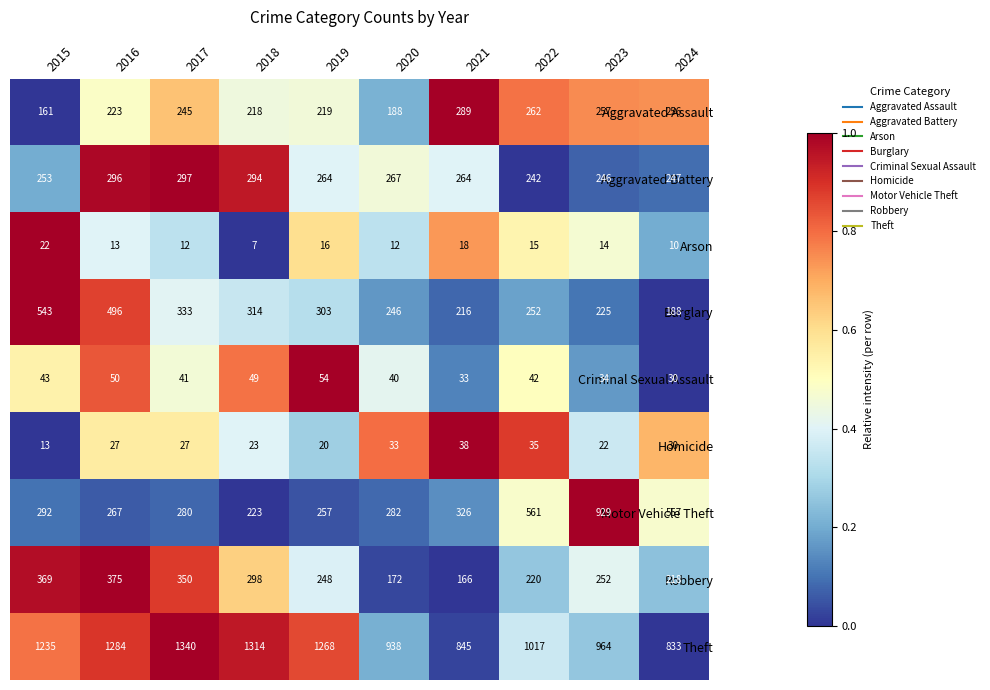

What is the total value across all series at 2019?

2649